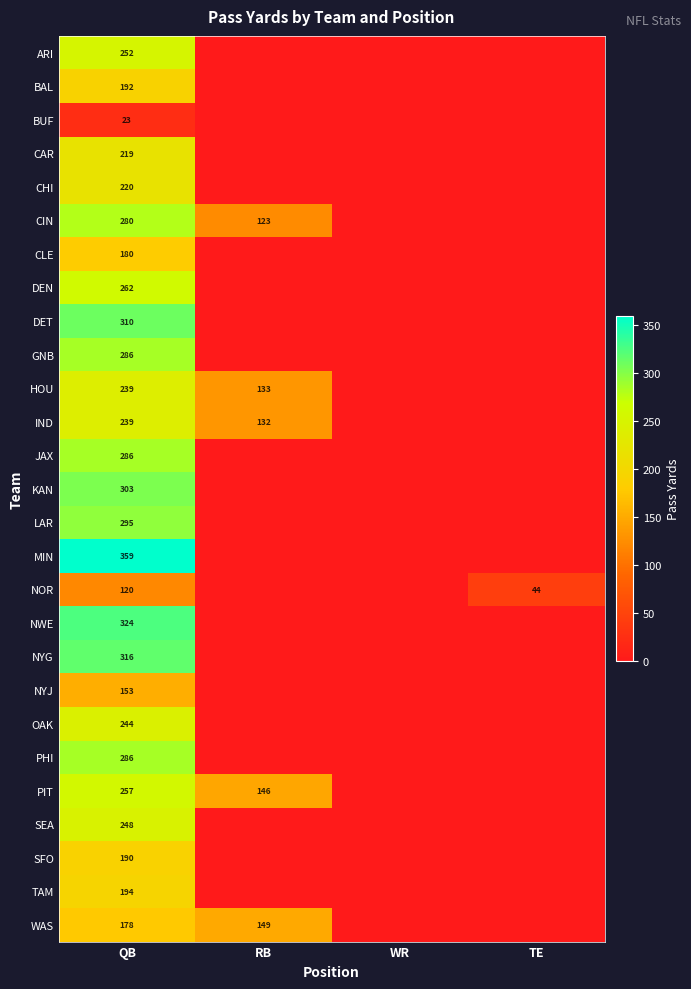

True or false: OAK has a value of 160 at QB.

False